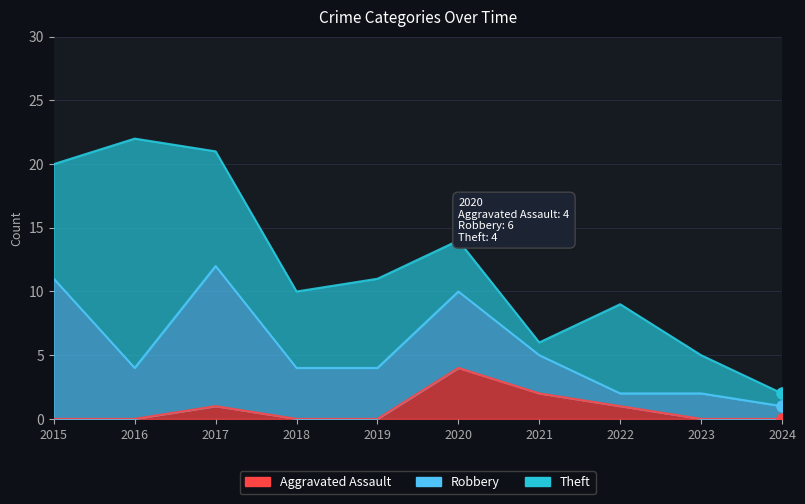

At which label does Robbery first exceed 4?

2015